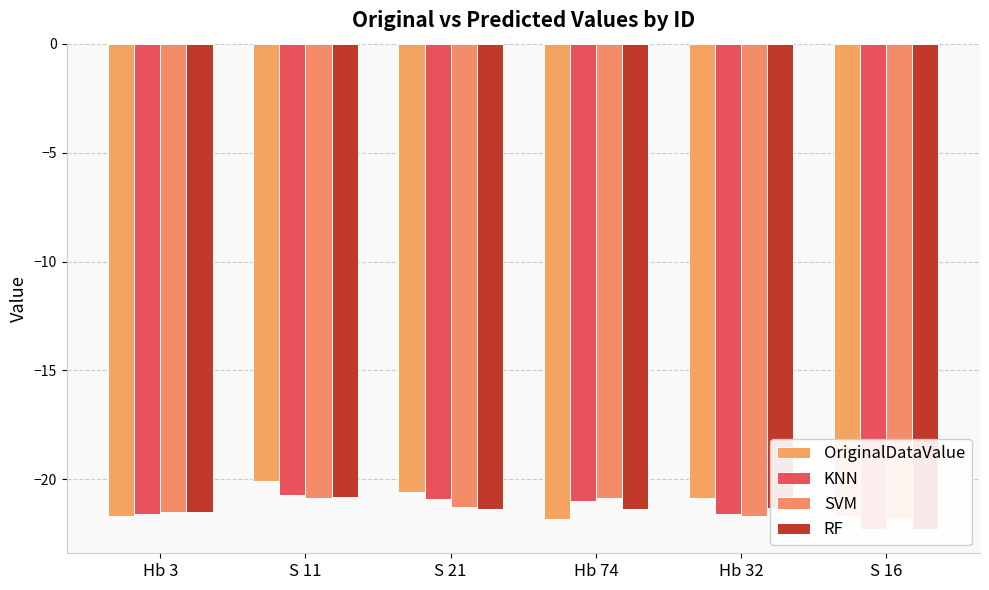

What is the greatest value displayed?

-20.1